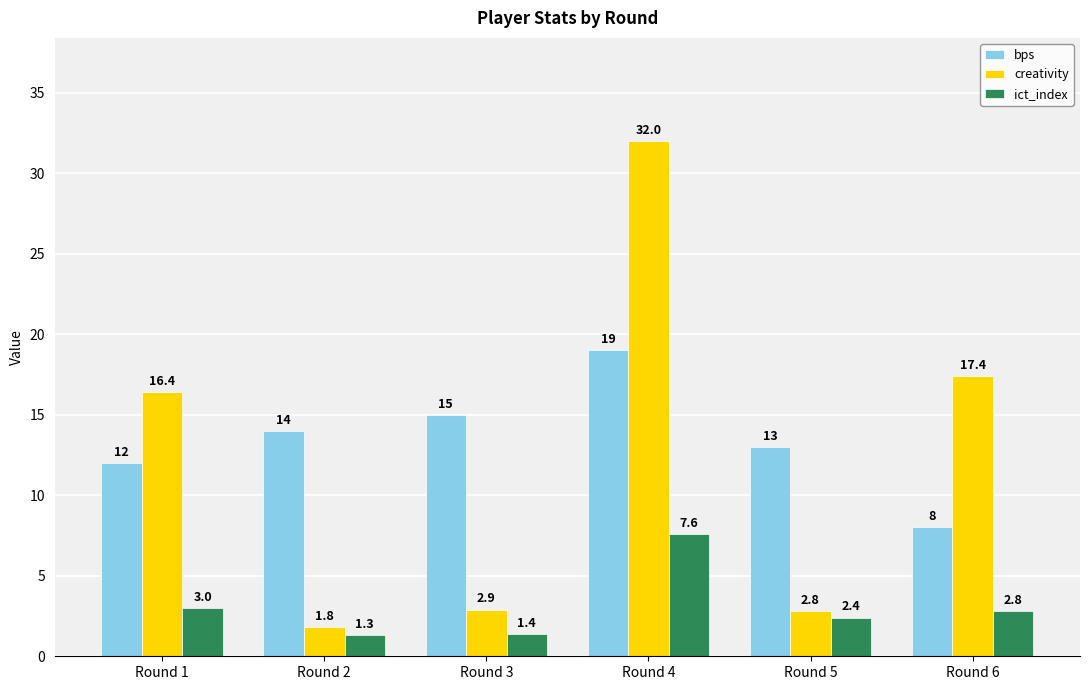

Reading left to right, what are all the values shown in this chart?

bps: 12.0	14.0	15.0	19.0	13.0	8.0
creativity: 16.4	1.8	2.9	32.0	2.8	17.4
ict_index: 3.0	1.3	1.4	7.6	2.4	2.8